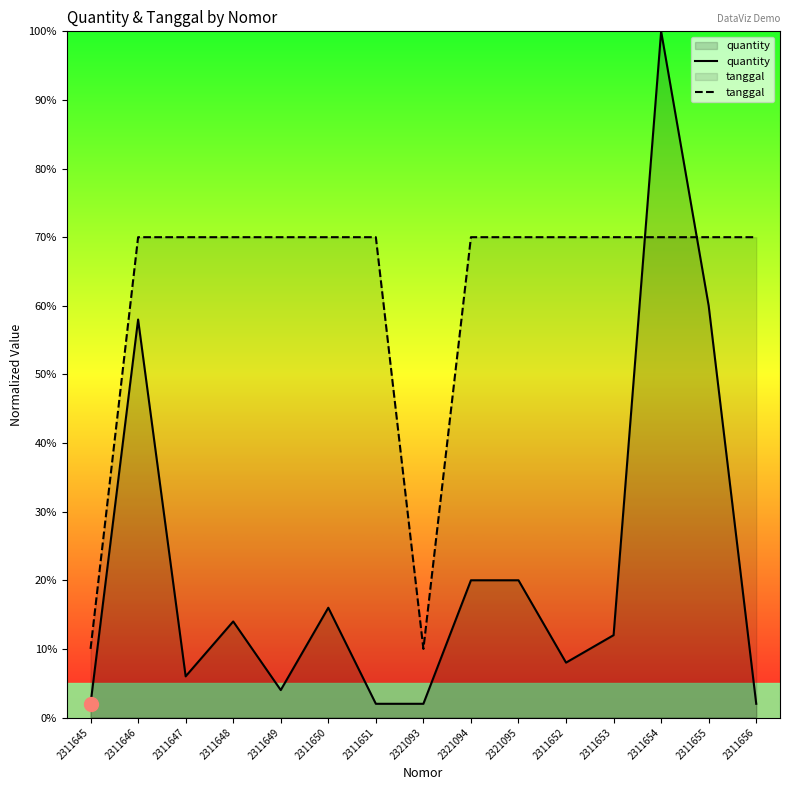

Between 2311651 and 2311646, which is larger?

2311646